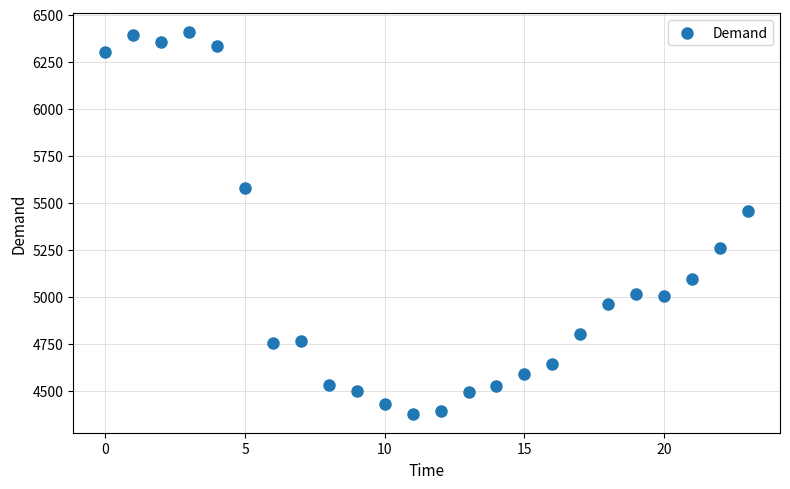

What is the range of Y values (max minus min)?

2026